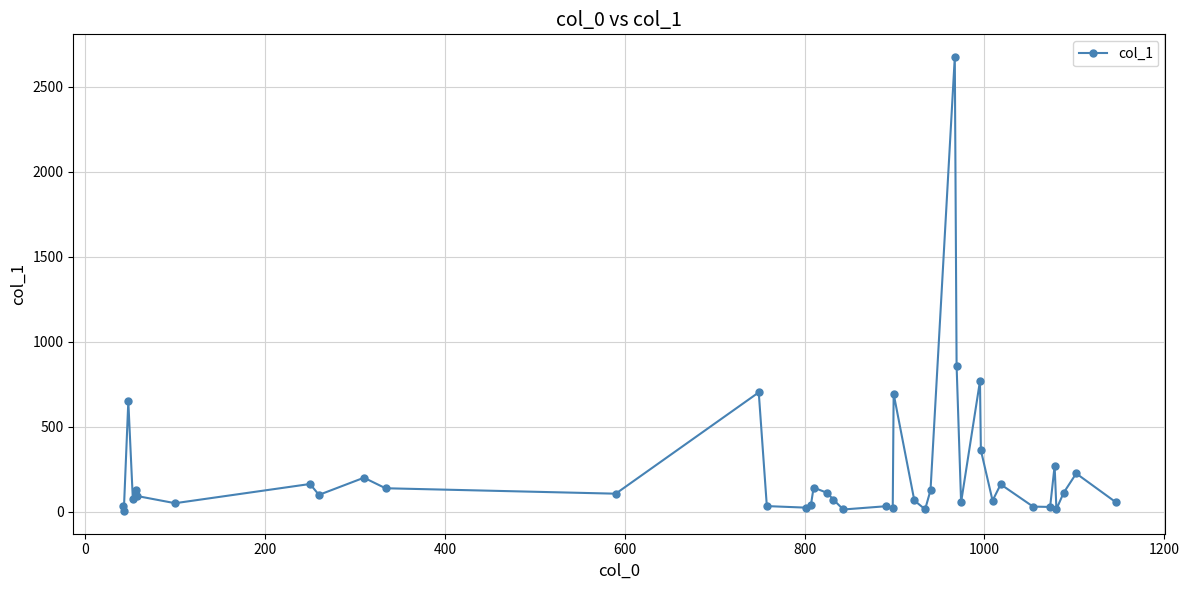

What is the difference between the second highest and minimum values?

855